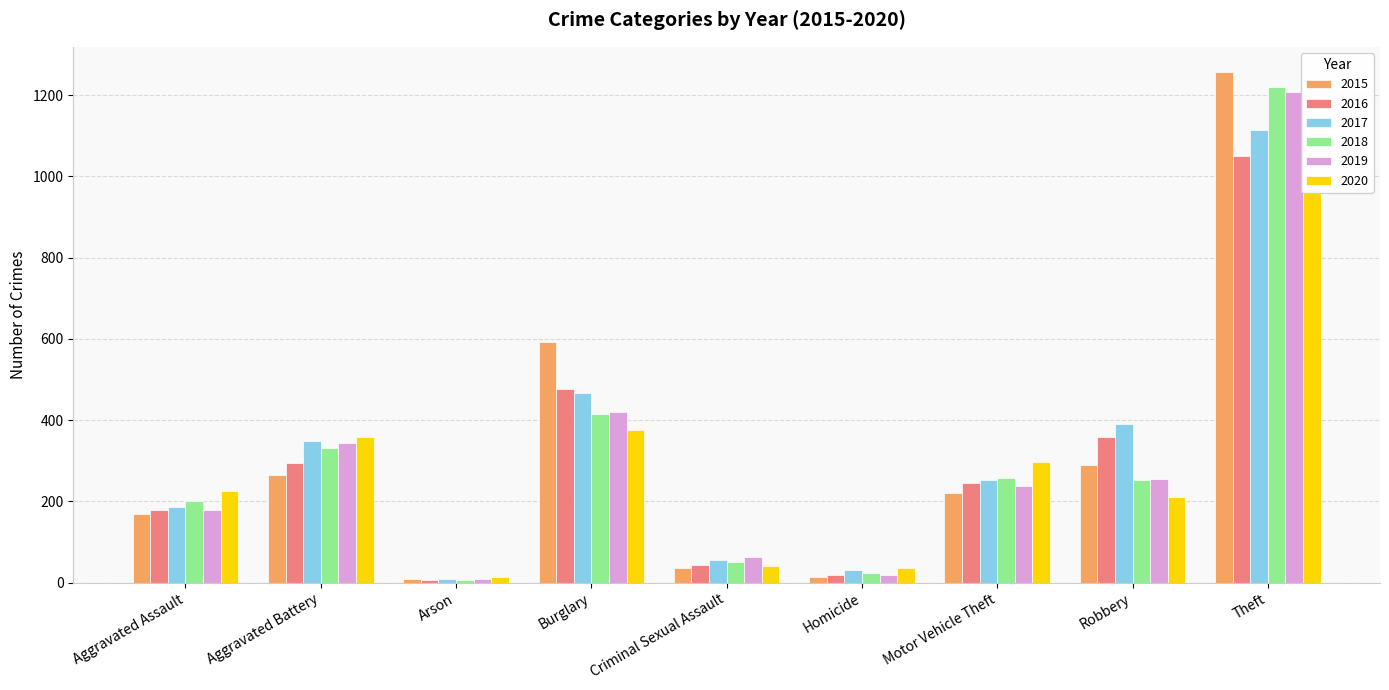

Which series has the largest range (max minus min)?

2015